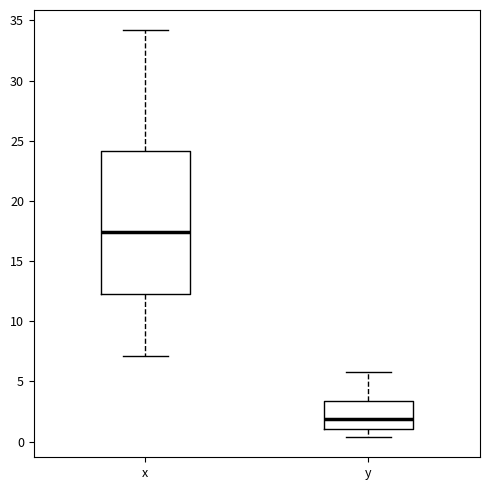

Reading left to right, read every box against the y-axis: the position of its median line, the range the box covers, and the ends of its whiskers. The values are not printed on the chart, so give them approximately, as read against the axis.

x: median 17.5, box 12.5 to 24.0, whiskers 7.0 to 34.0
y: median 2.0, box 1.0 to 3.5, whiskers 0.5 to 6.0